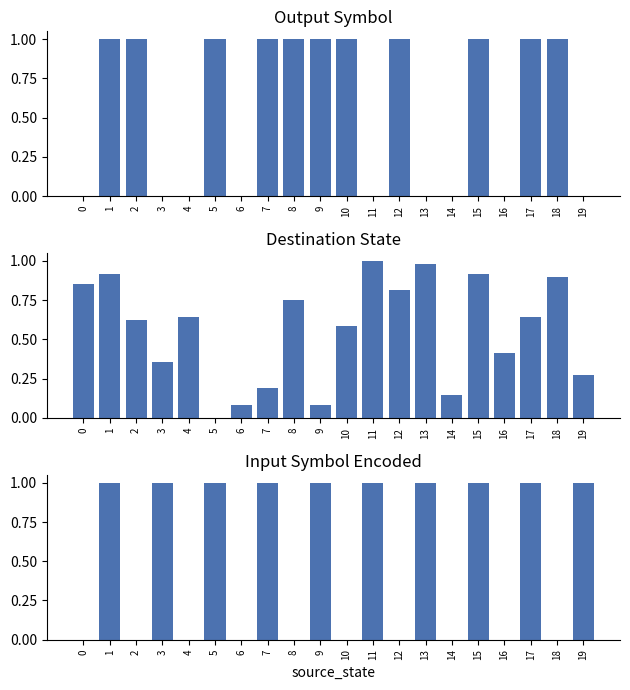

What is the difference between the destination_state values at 19 and 17?

0.4